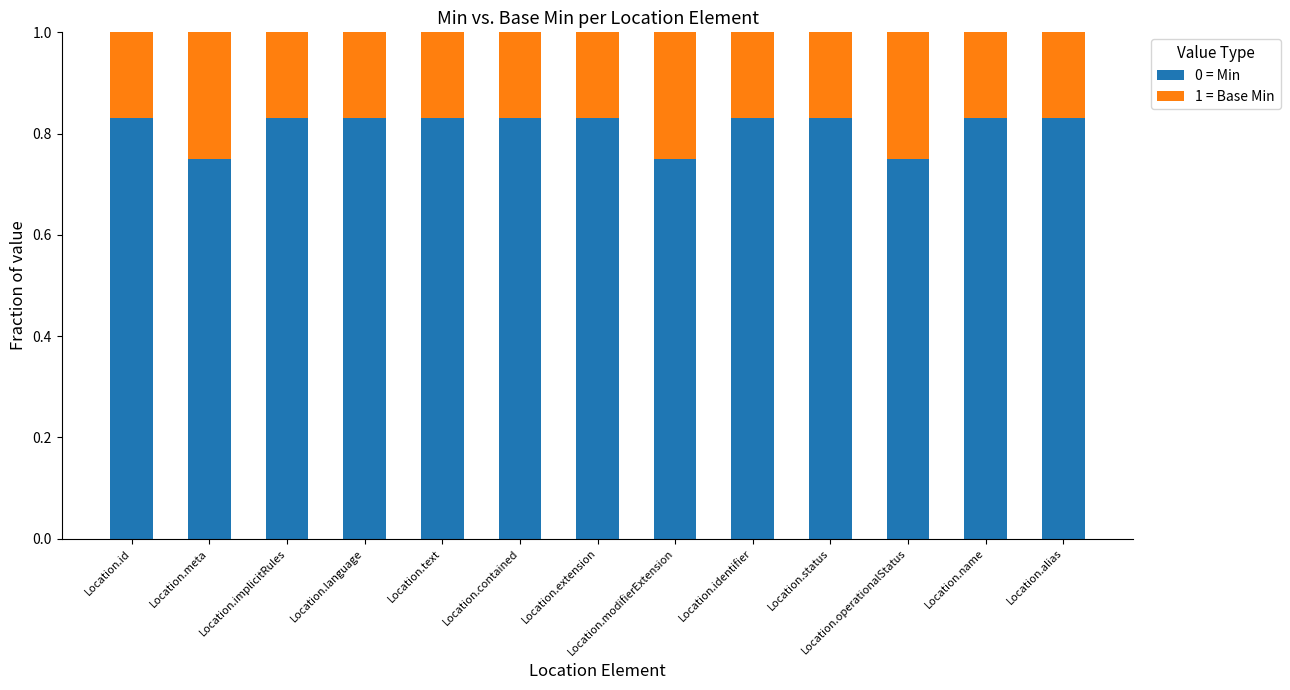

True or false: 0 = Min has a value of 0.3 at Location.alias.

False